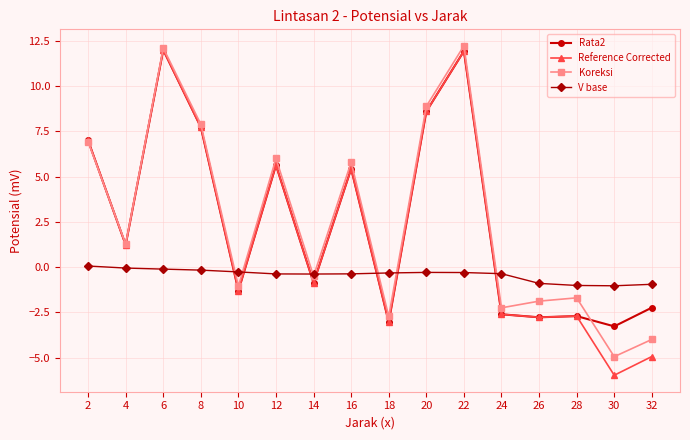

At which category does Reference Corrected reach its first local peak?

6